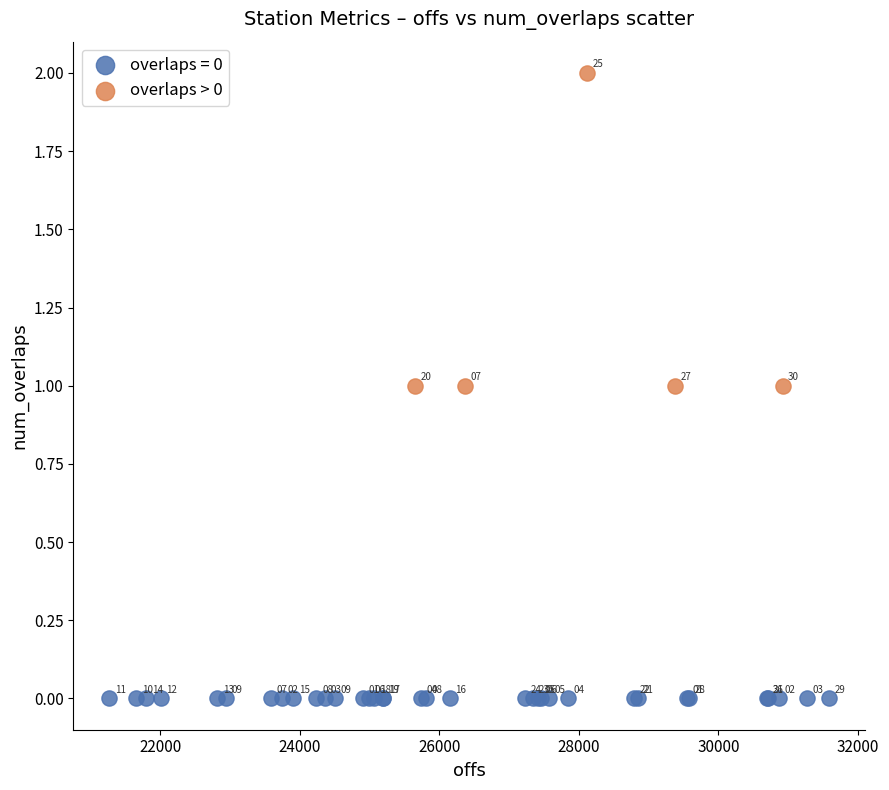

Which series contains the highest Y value?

overlaps > 0